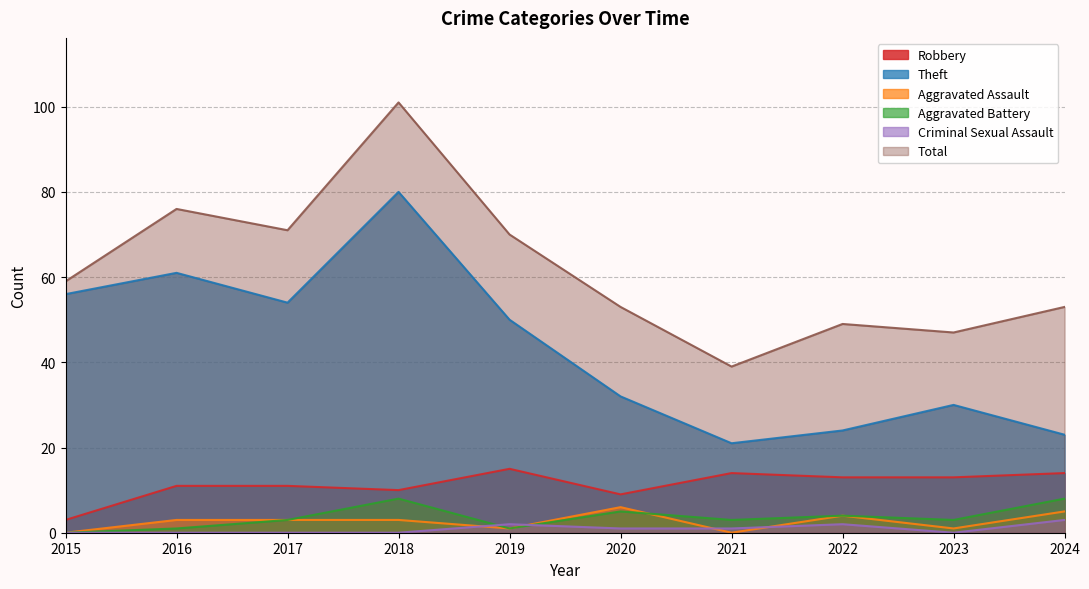

Which series has the largest total across all categories?

Total